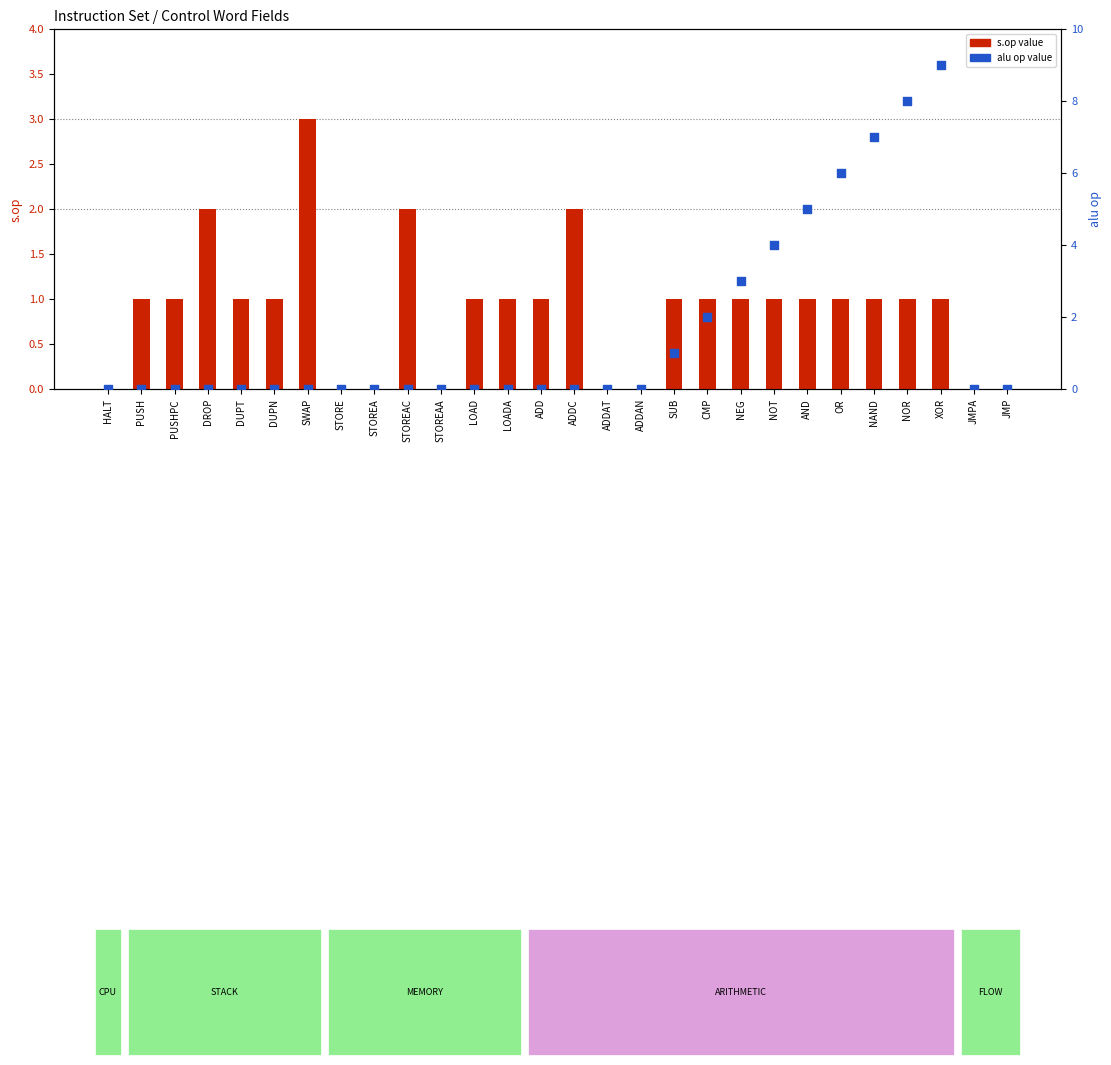

Which series reaches the maximum Y coordinate?

alu op